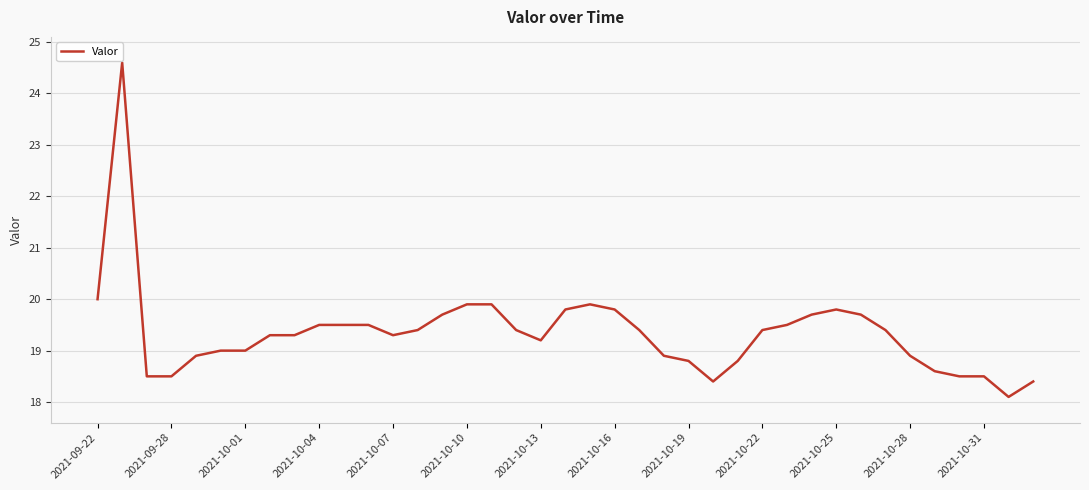

What is the smallest value displayed?

18.1